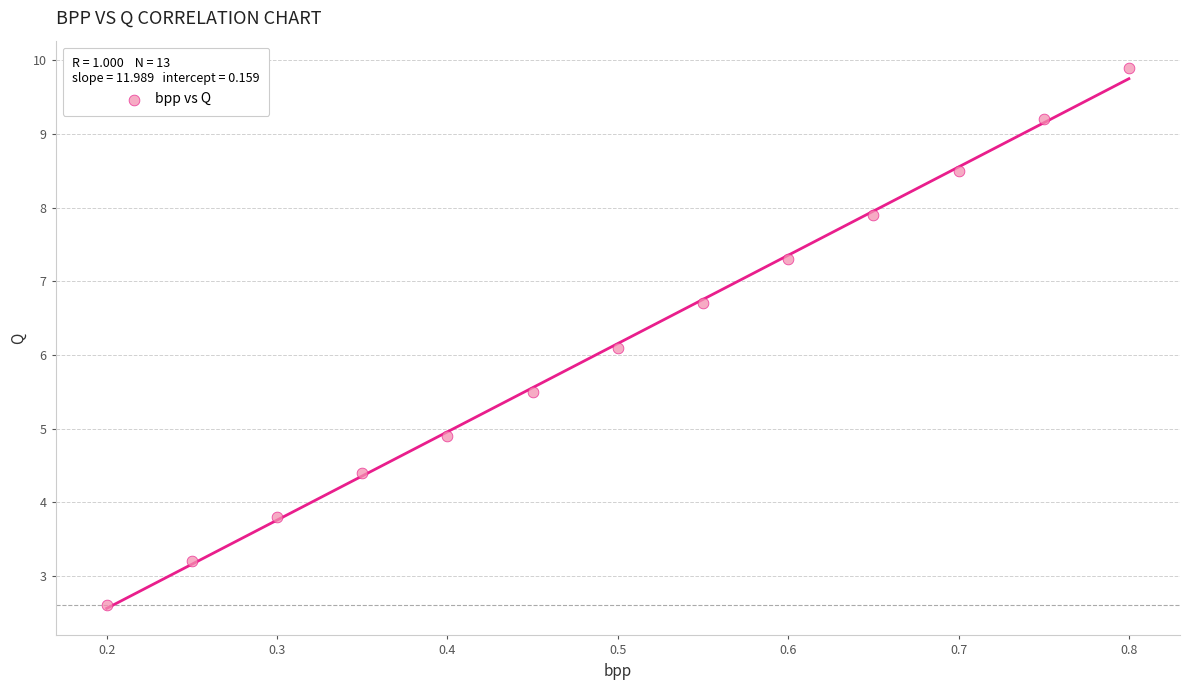

What Y value in the scatter plot is closest to 6?

6.1